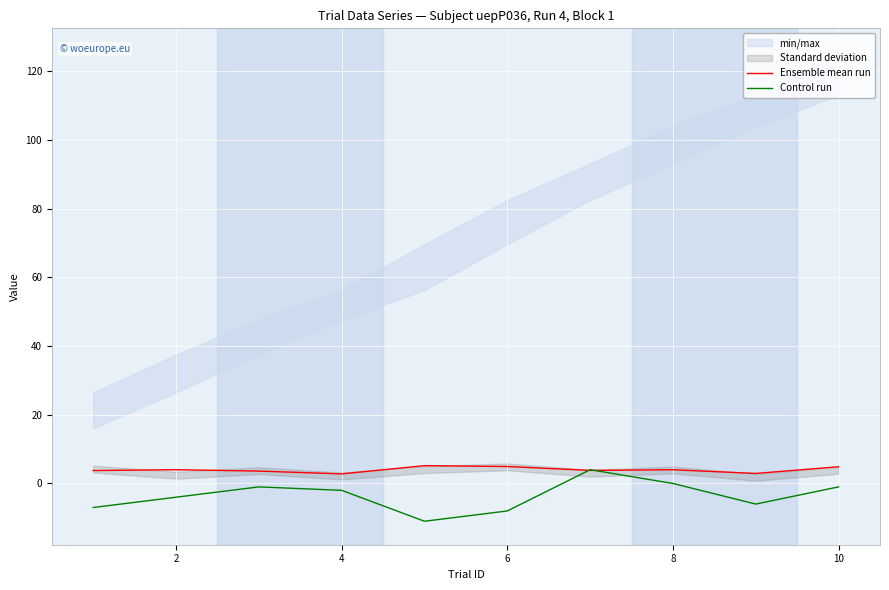

What is the maximum value for Ensemble mean run?

5.2